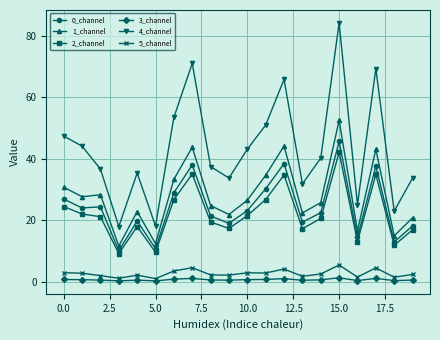

What is the value of the 4_channel point at the 2nd from the left?

44.1